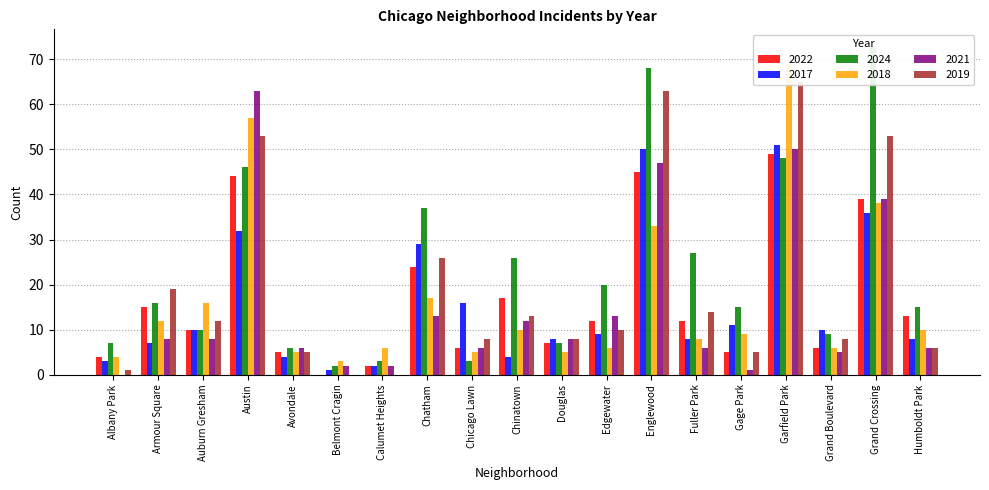

How many data points does each series have?

19